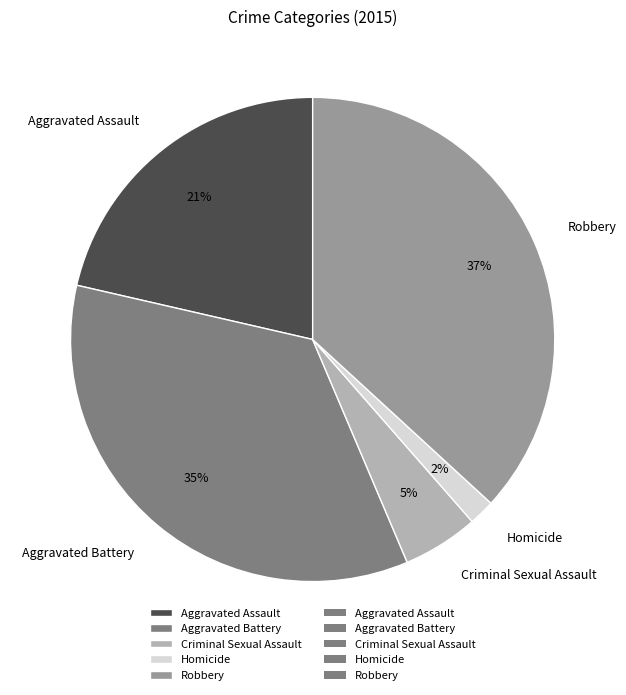

Which slice is the largest?

Robbery